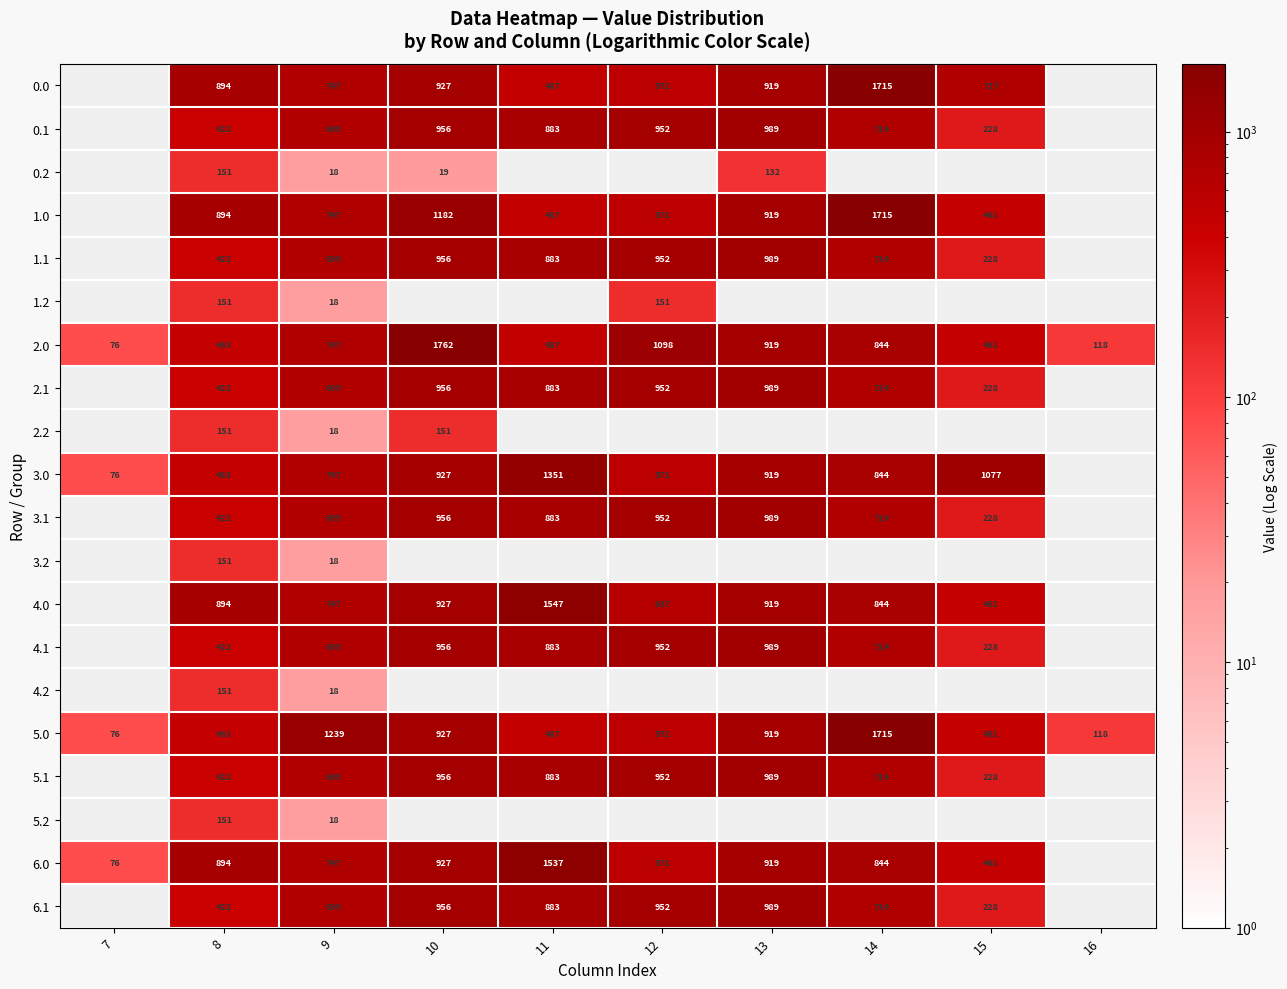

Is the value of 0.0 at 12 greater than the value of 1.2 at 9?

Yes